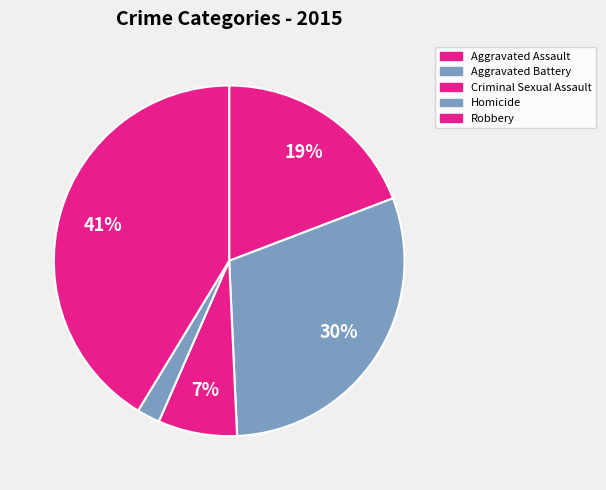

How many segments does this pie chart have?

5